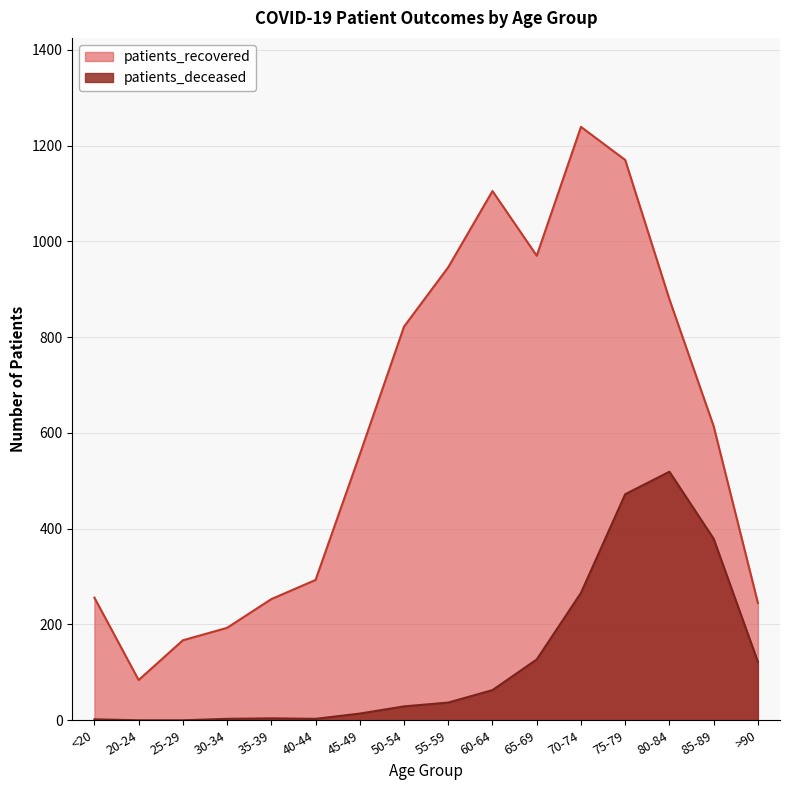

In patients_recovered, how many points are higher than both neighbors (excluding endpoints)?

2